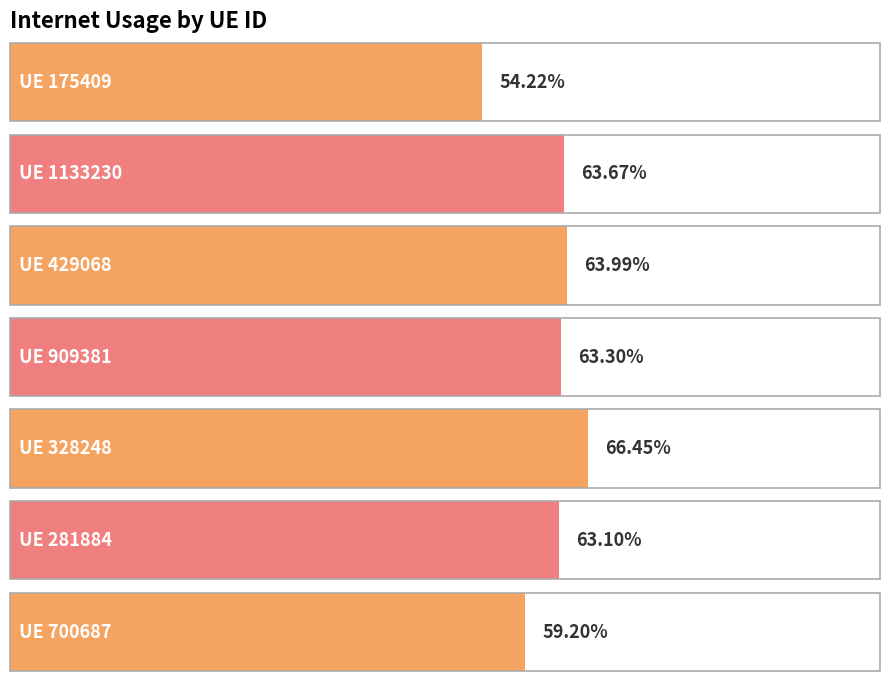

What is the greatest value displayed?

0.7